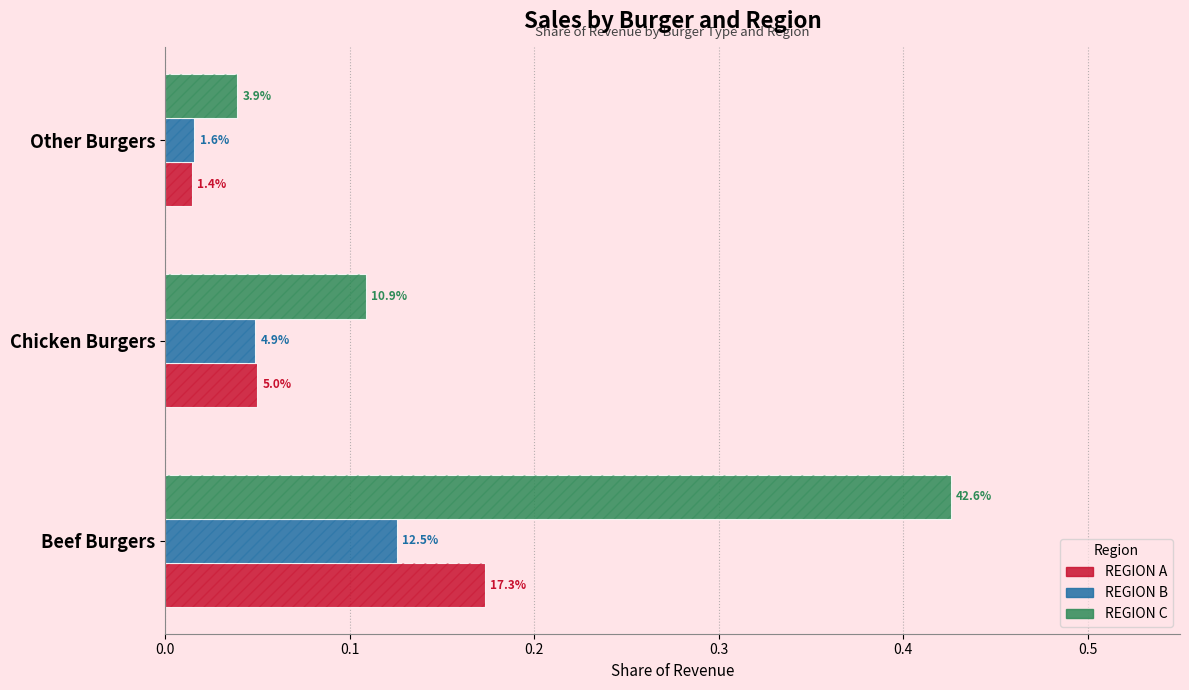

What is the difference between the maximum and minimum values in the REGION C series?

0.4